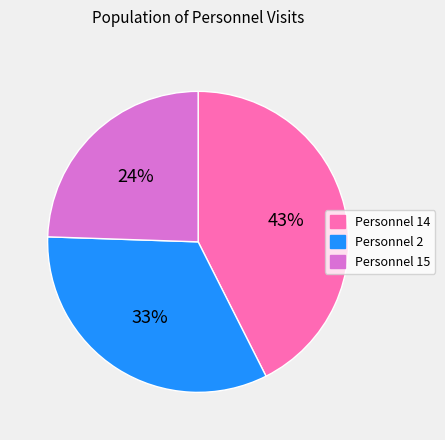

To the nearest percent, what is the average slice percentage?

33%